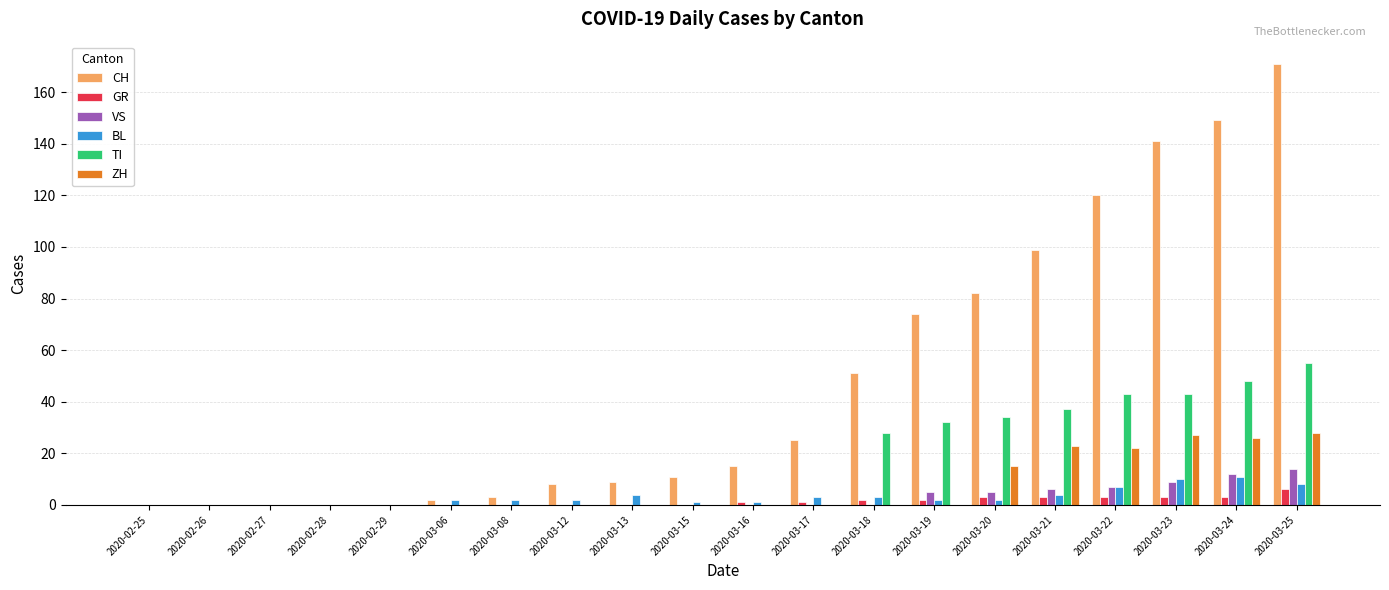

Which category has the highest value across all series?

2020-03-25